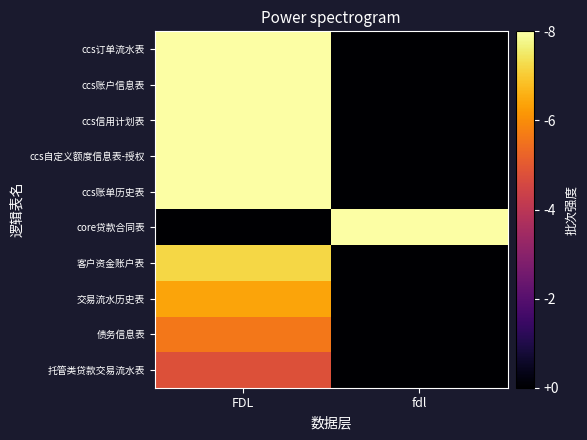

Which label corresponds to the largest value in the chart?

FDL